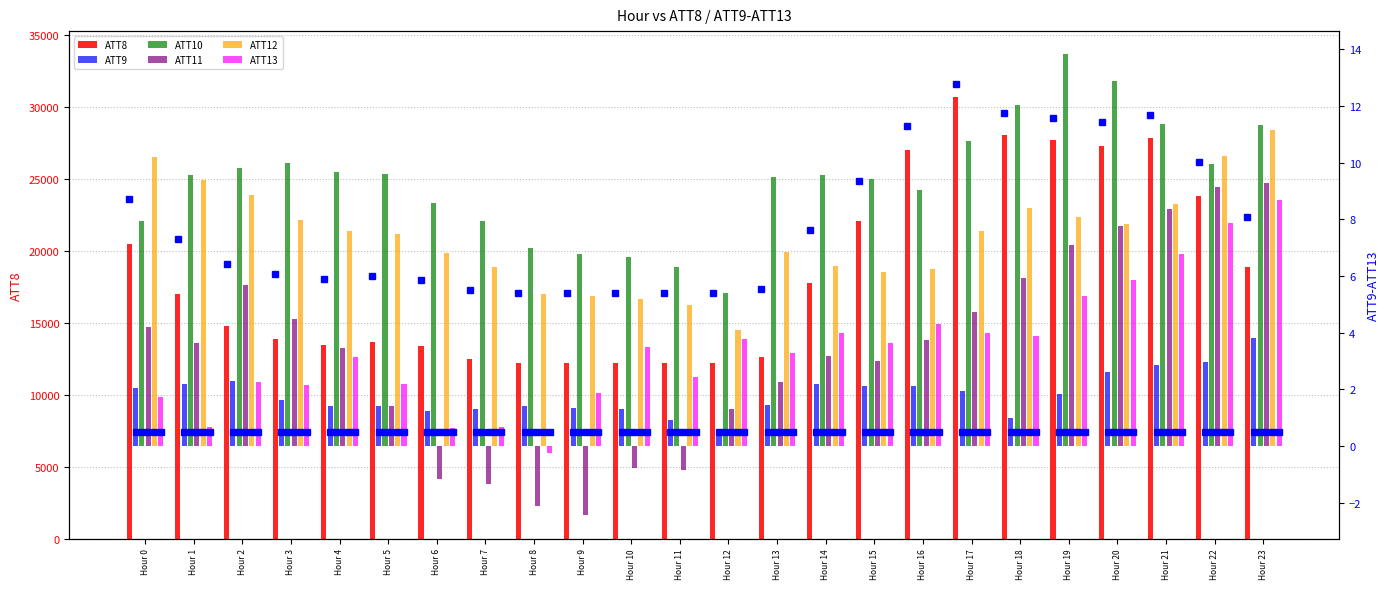

Which series has the largest range (max minus min)?

ATT8